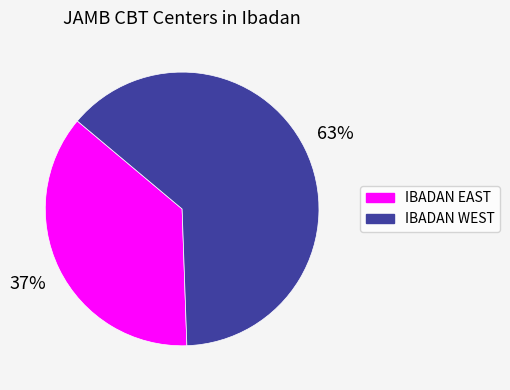

Is there any slice that represents more than half of the pie?

Yes